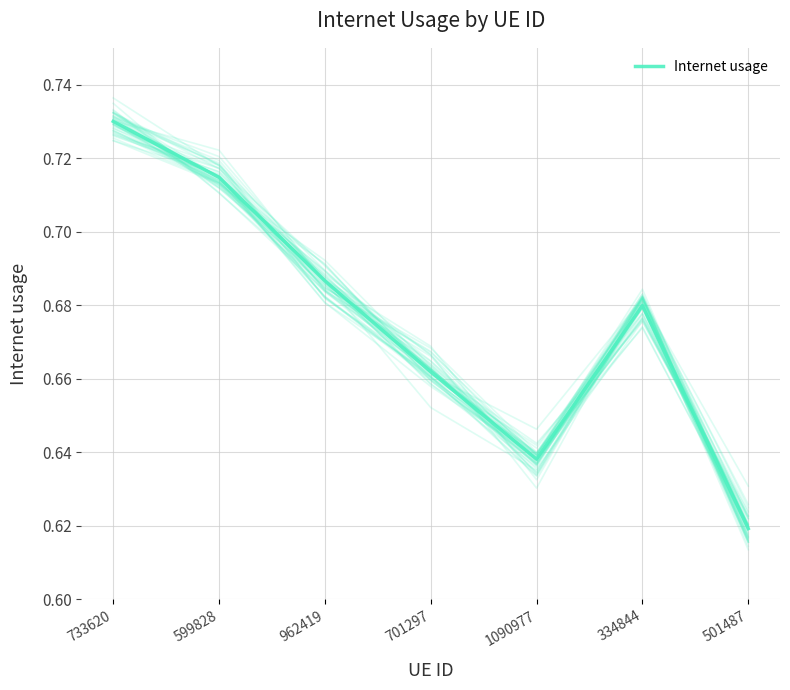

What is the sum of all values?

4.7